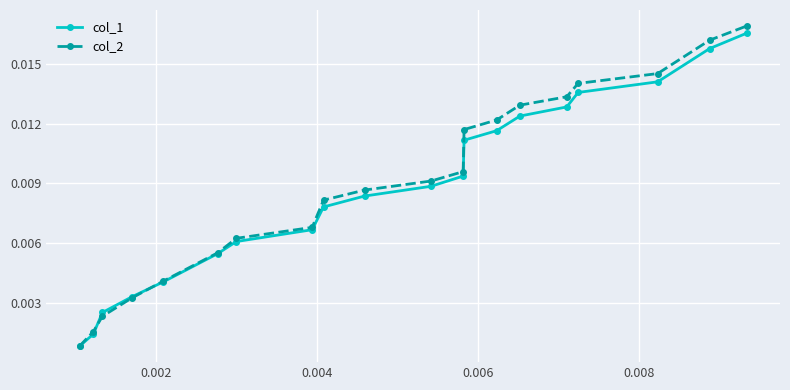

At how many categories does at least one series exceed 0?

20